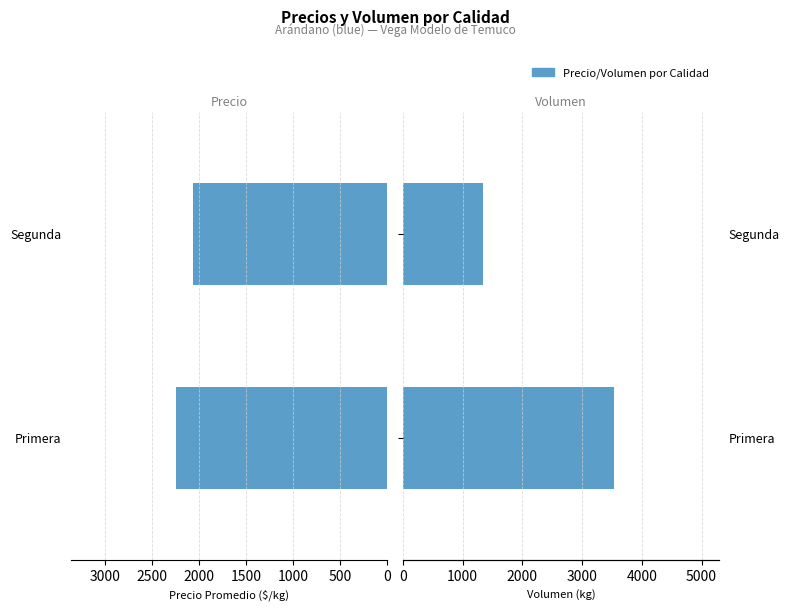

Reading left to right, list all the values displayed in this chart.

Precio promedio ponderado: 0=2241.1	500=2060.0
Volumen: 0=3530.0	500=1340.0